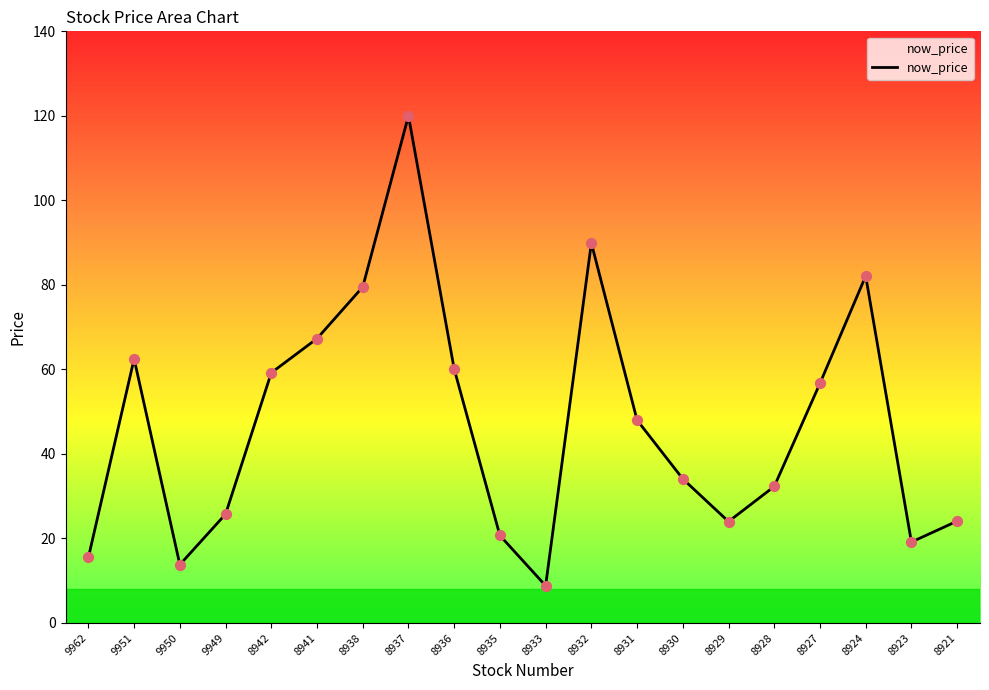

What is the change in value from 8927 to 8924?

+25.4